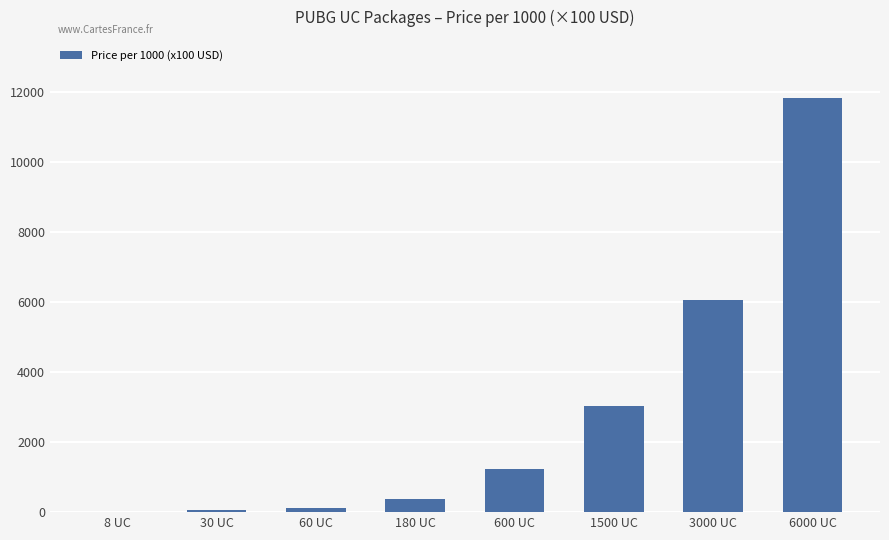

What is the sum of all values?

22774